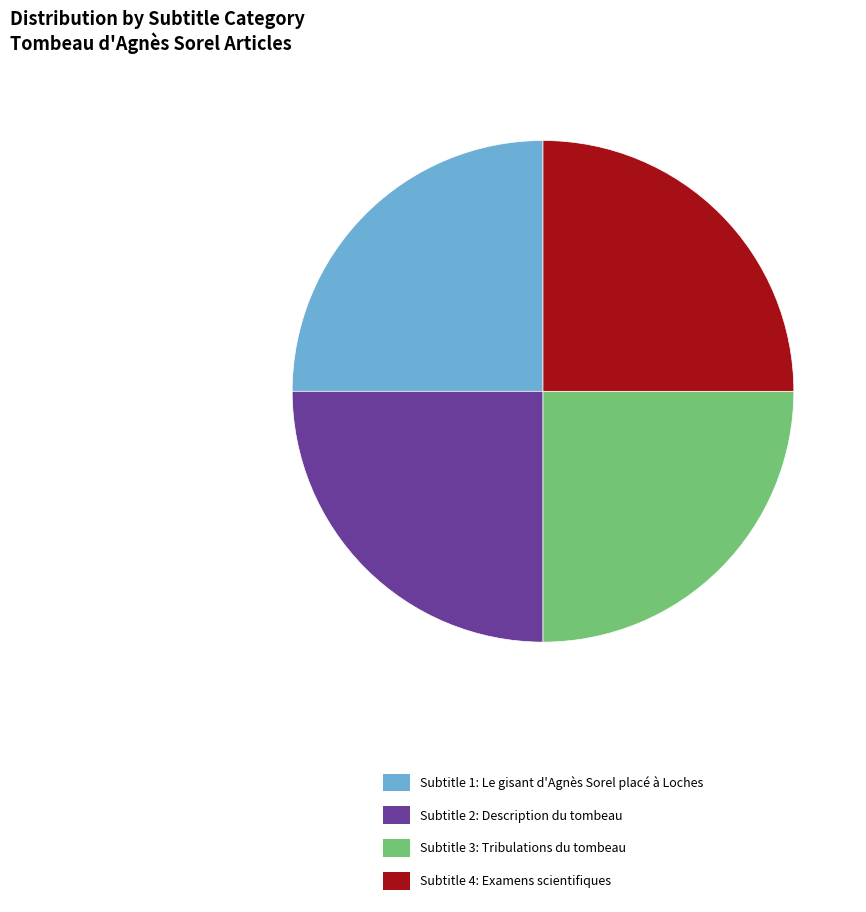

Is there a majority slice in this chart?

No